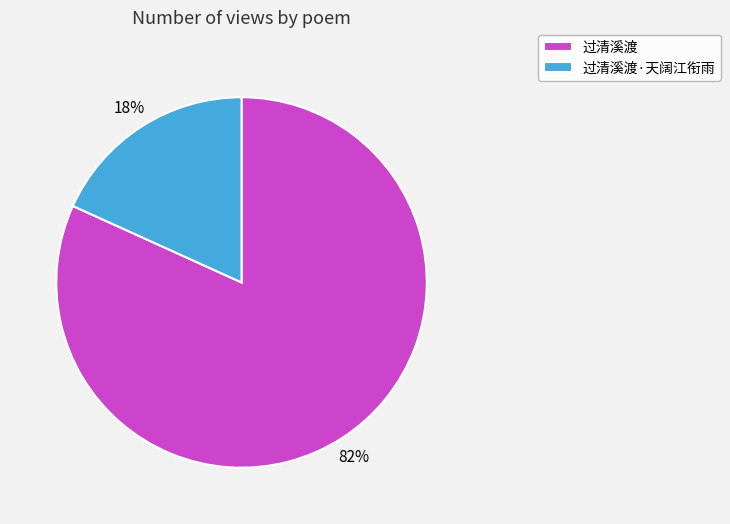

To the nearest percent, what portion does 过清溪渡·天阔江衔雨 represent?

18%